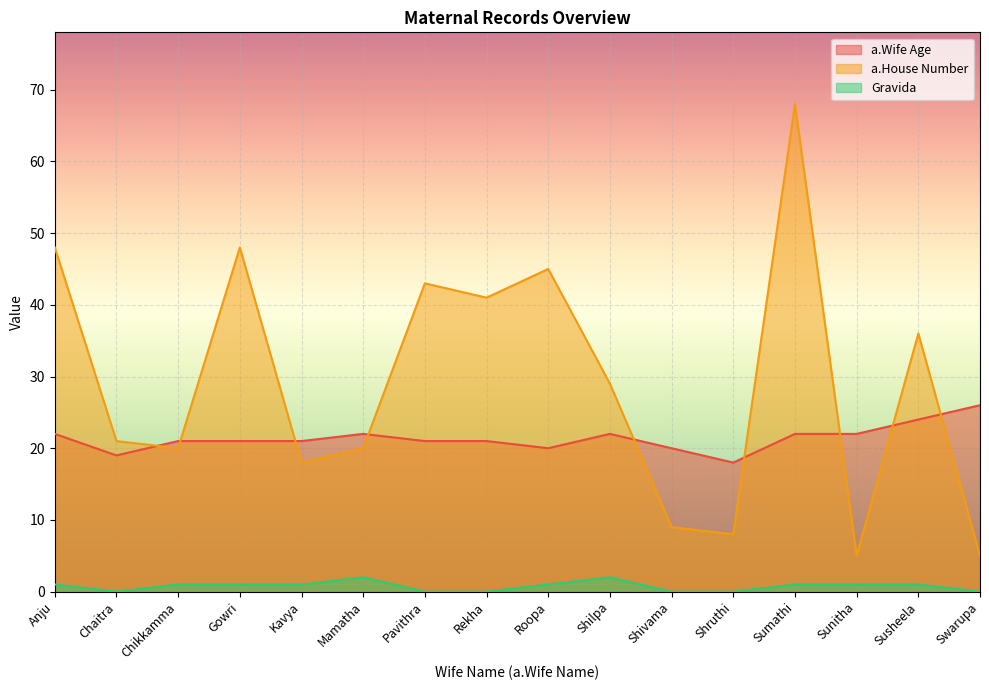

What is the highest value of the a.Wife Age series?

26